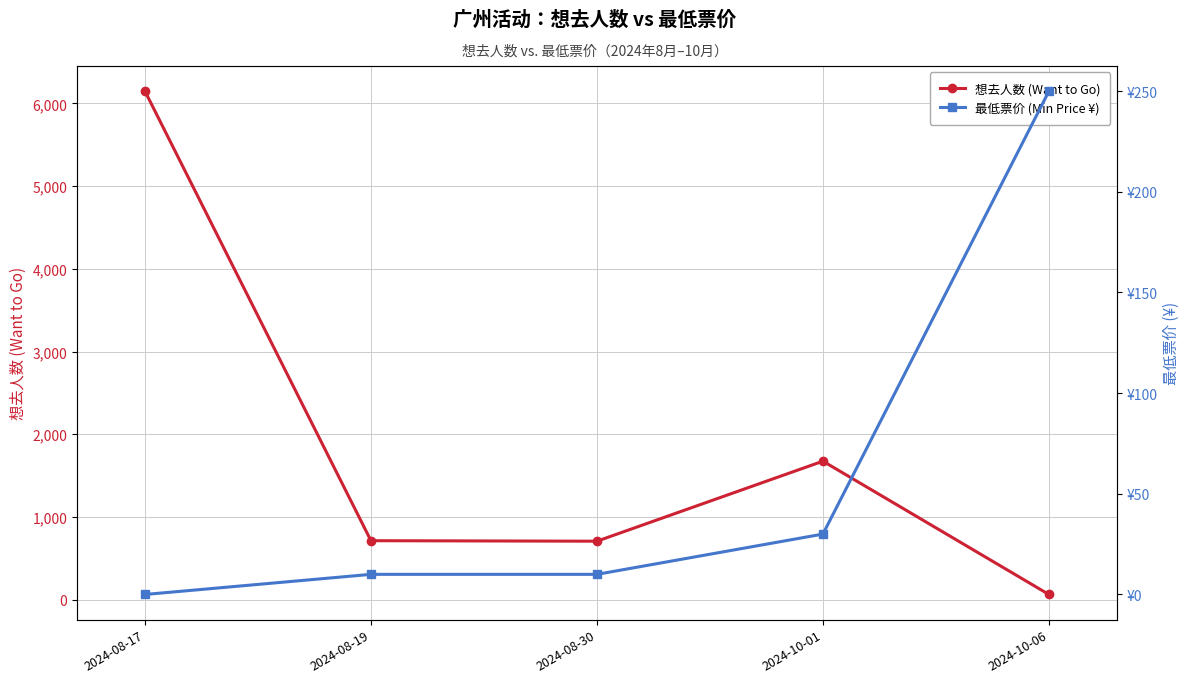

At which label is 最低票价 (Min Price ¥) closest to 125?

2024-10-01